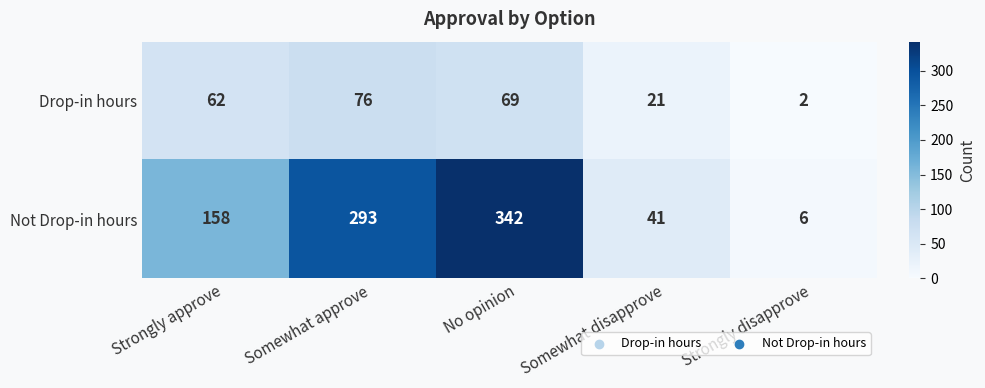

What is the maximum value shown in the chart?

342